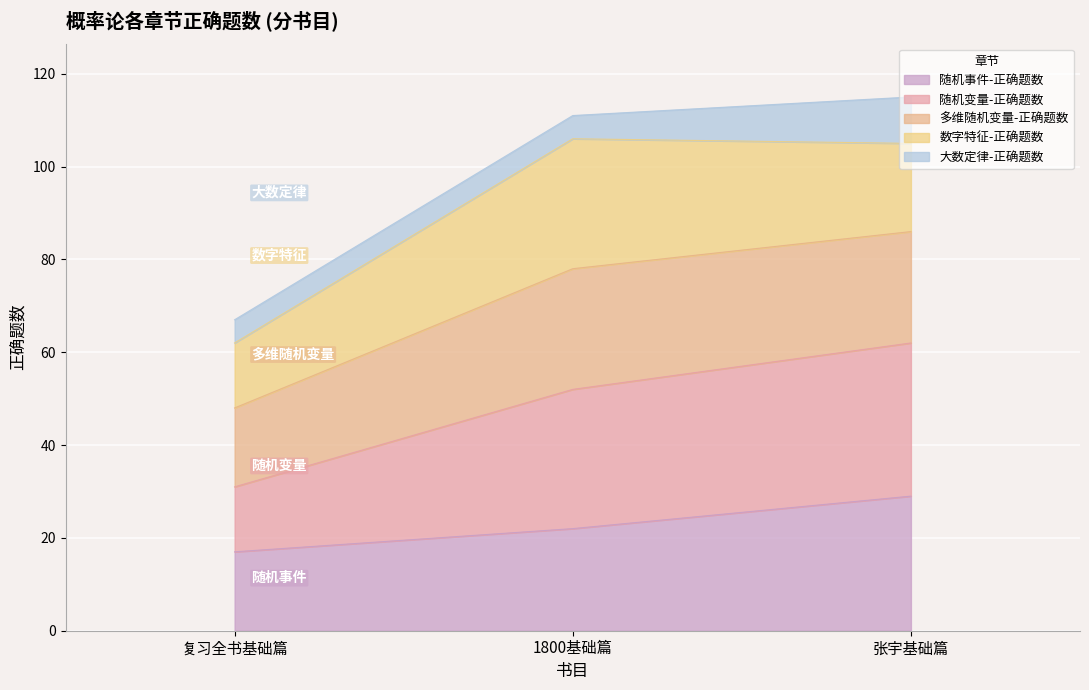

How many lines are shown in the chart?

5